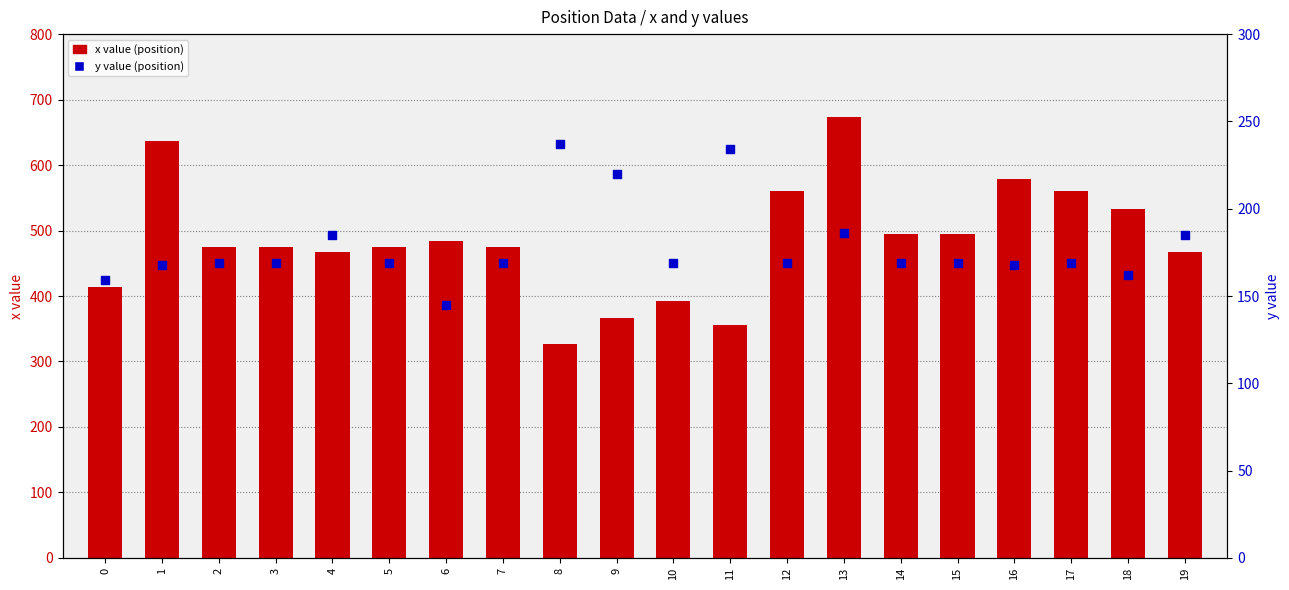

At how many categories does at least one series exceed 189?

20